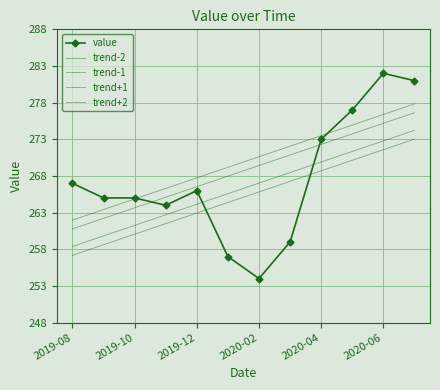

At which label does value first exceed 266?

2019-08